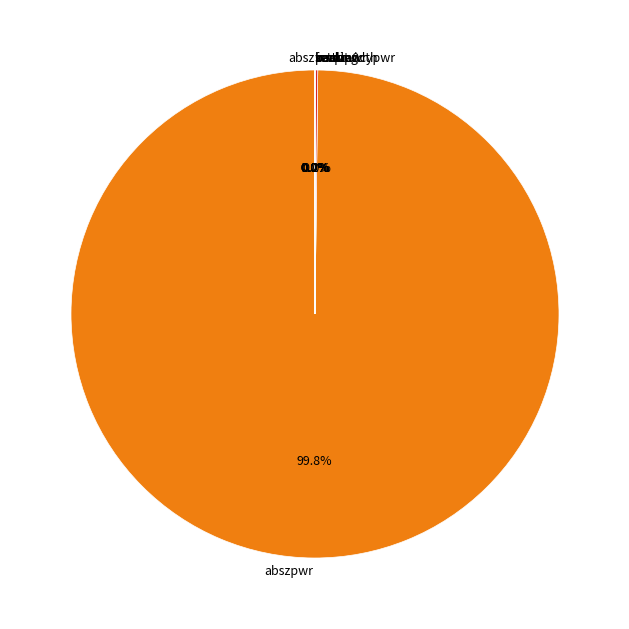

Is there any slice that represents more than half of the pie?

Yes